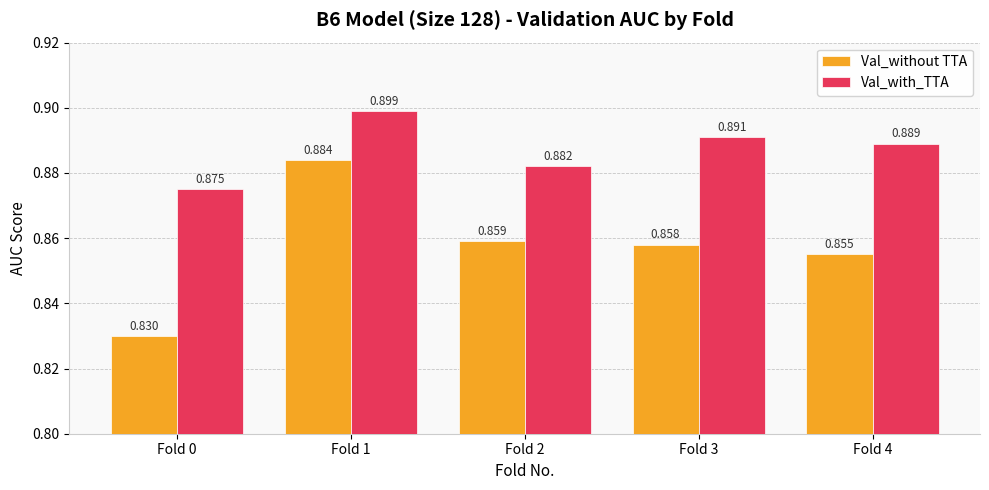

Which series changed the most between Fold 3 and Fold 4?

Val_without TTA